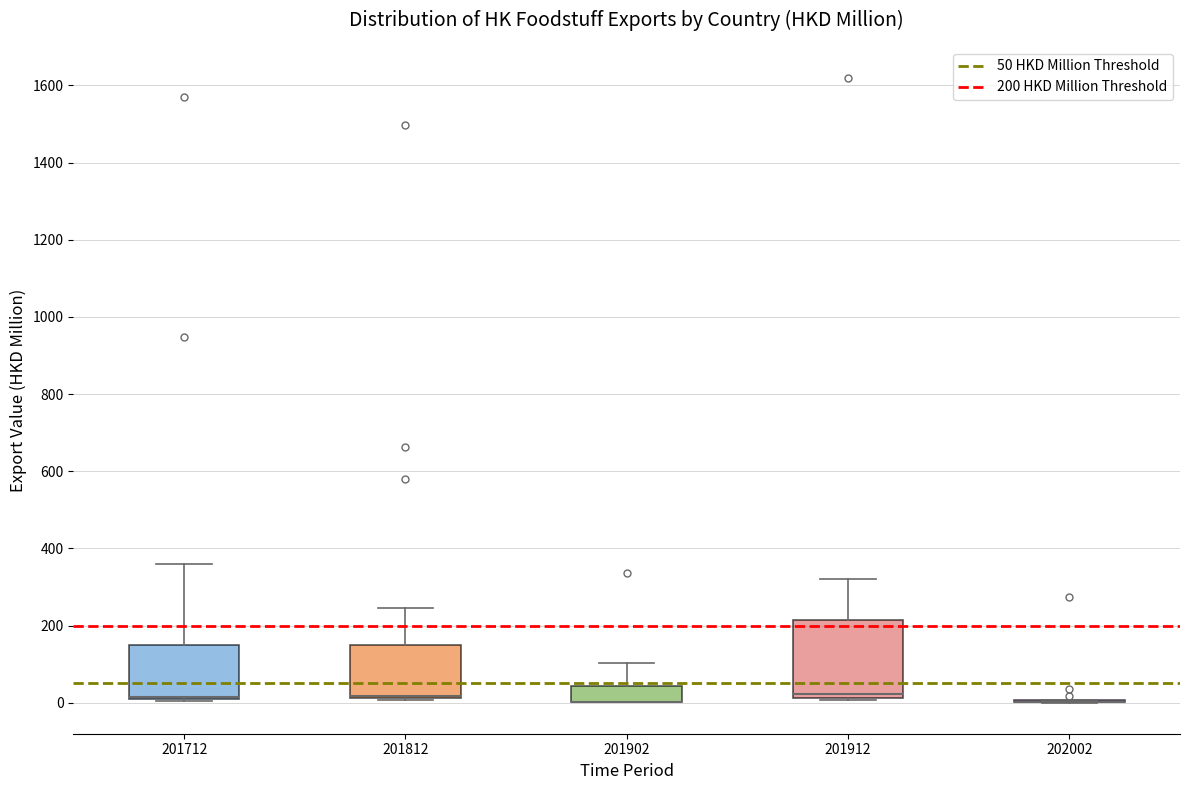

Which box is the tallest, from its lower edge to its upper edge?

201912